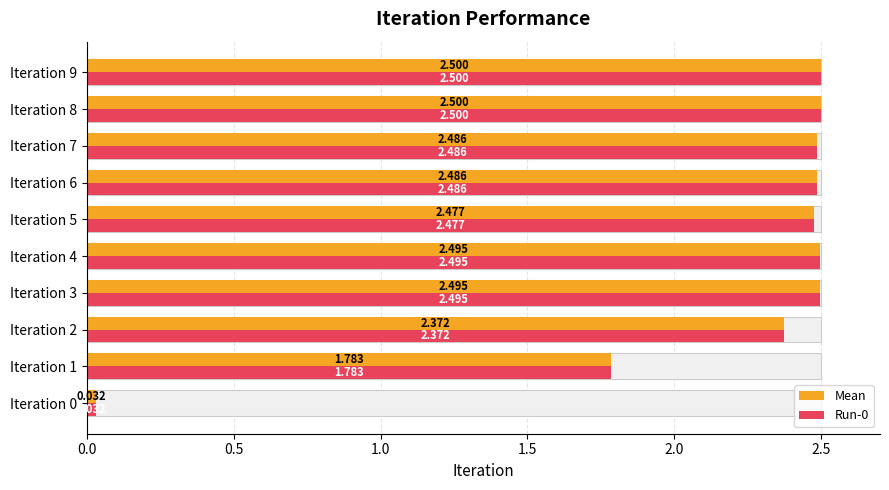

What is the maximum value for Mean?

2.5